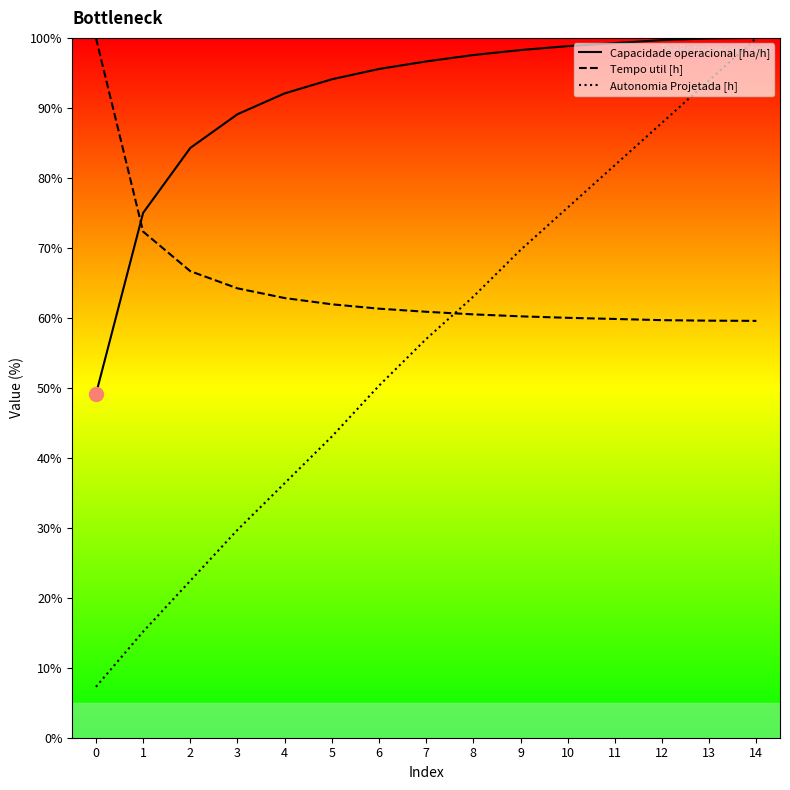

Where does the Capacidade operacional [ha/h] series first go above 96?

7